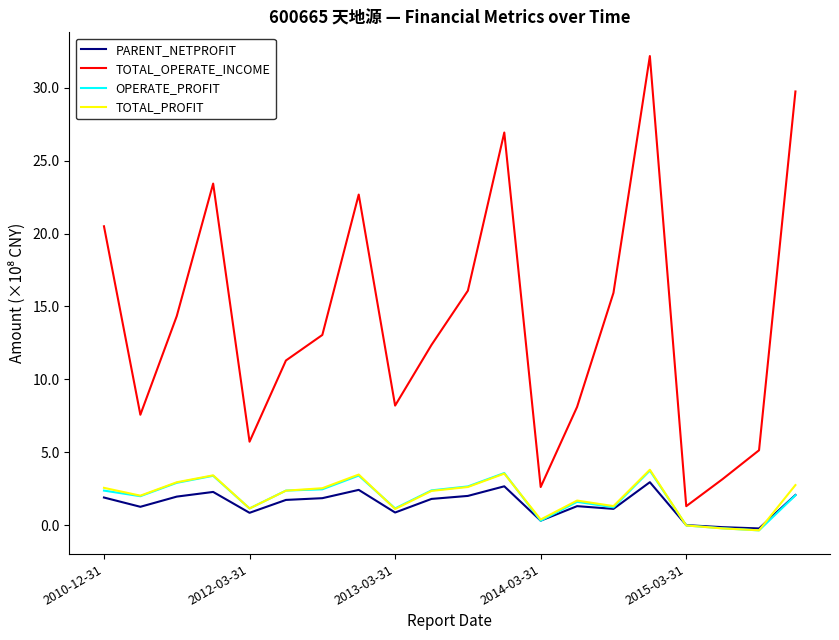

True or false: TOTAL_PROFIT has more than 2 interior local peaks.

True